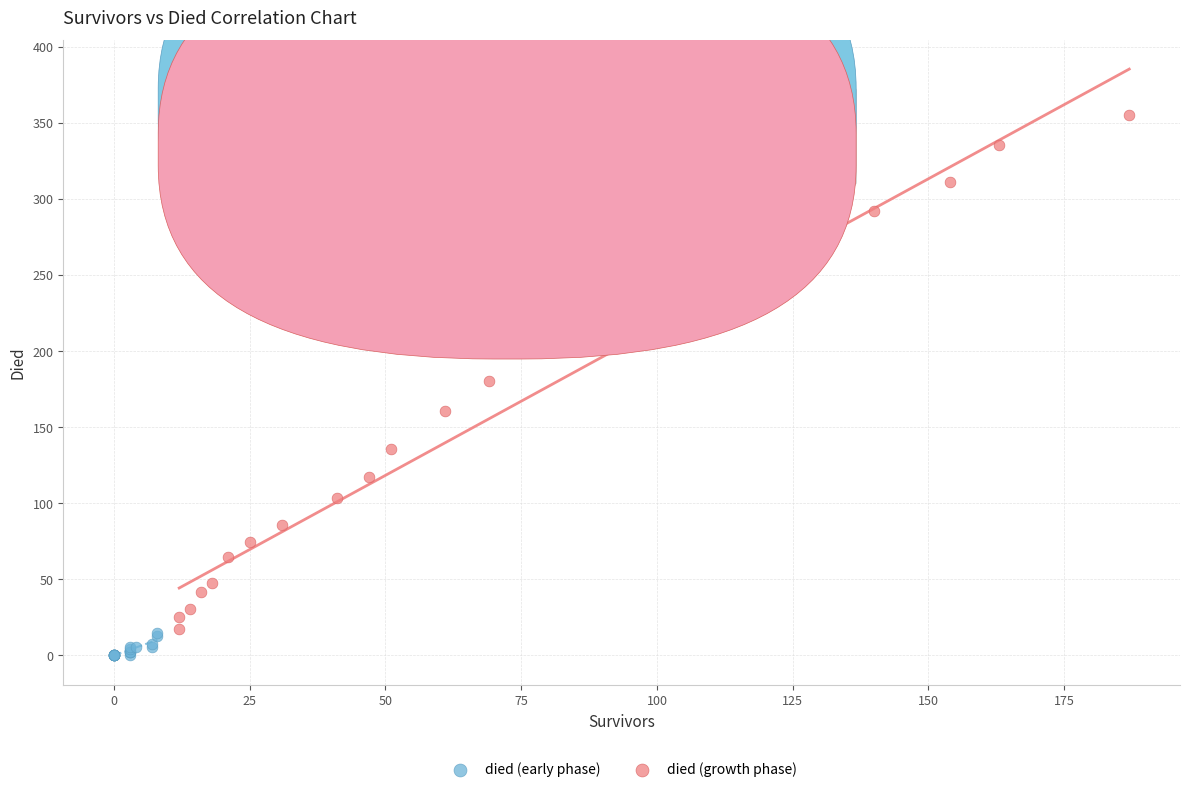

Which series has the widest spread of Y values?

died (growth phase)